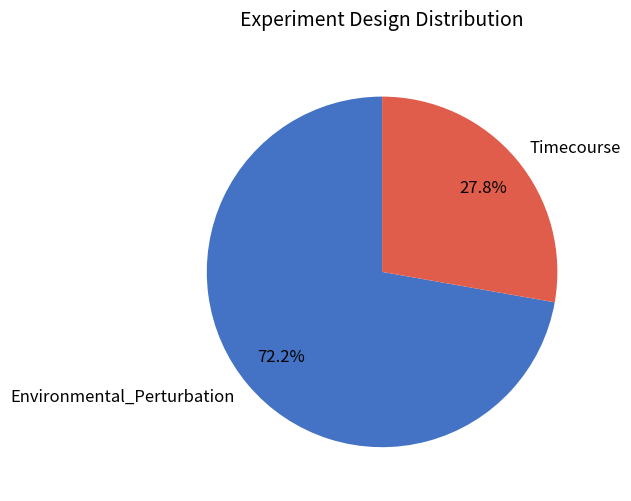

What percentage do Timecourse and Environmental_Perturbation together represent?

100.0%